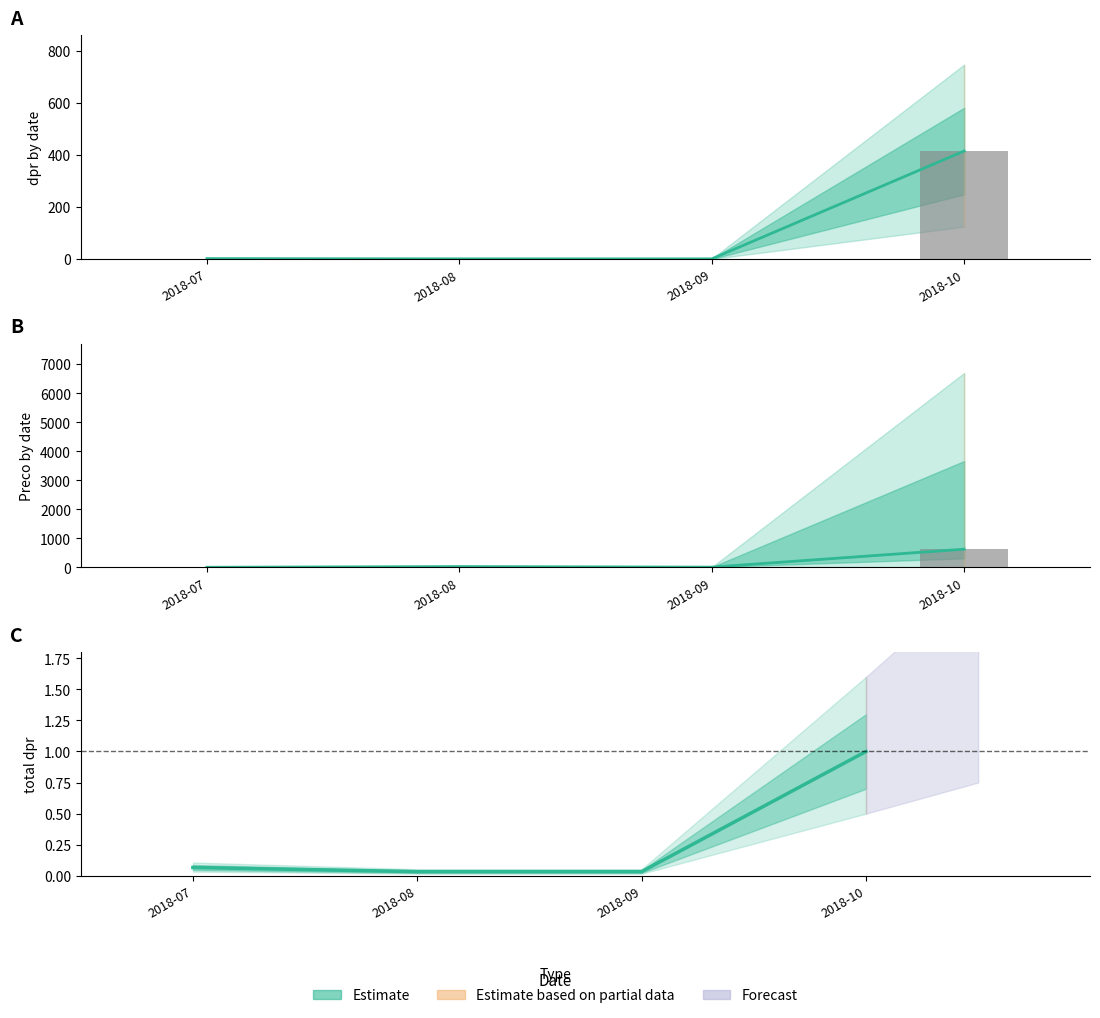

Reading left to right, list all the values displayed in this chart.

Estimate line: 6.4	30.0	10.8	628.4
dpr sum: 2.0	1.0	1.0	415.0
Mean preco: 6.4	30.0	10.8	628.4
Estimate: 0.1	0.0	0.0	1.0